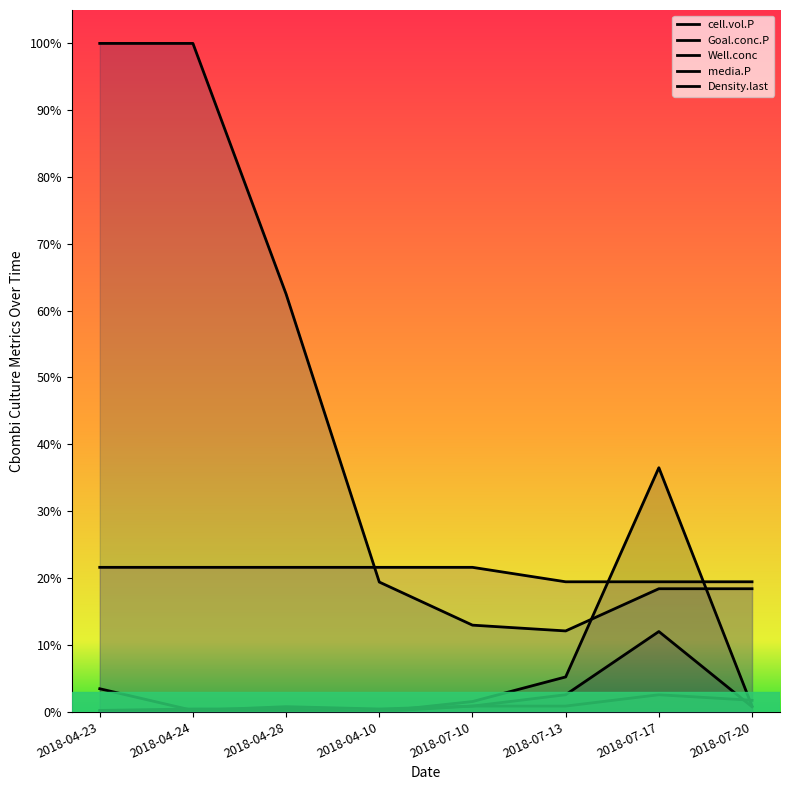

What is the difference between the maximum and minimum values in the Well.conc series?

0.9